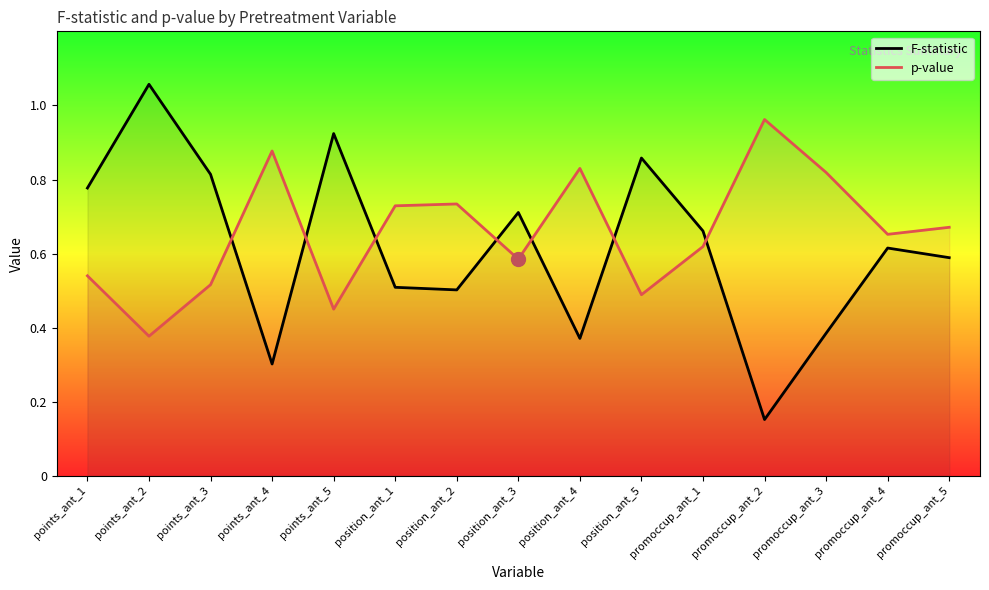

Between promoccup_ant_3 and position_ant_4, which is larger?

promoccup_ant_3